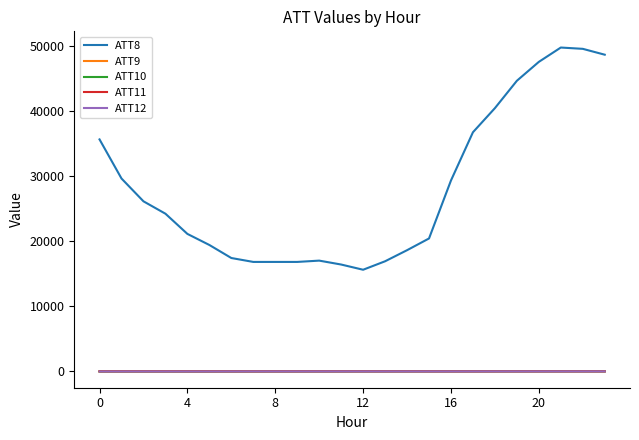

What is the greatest value displayed?

49700.0